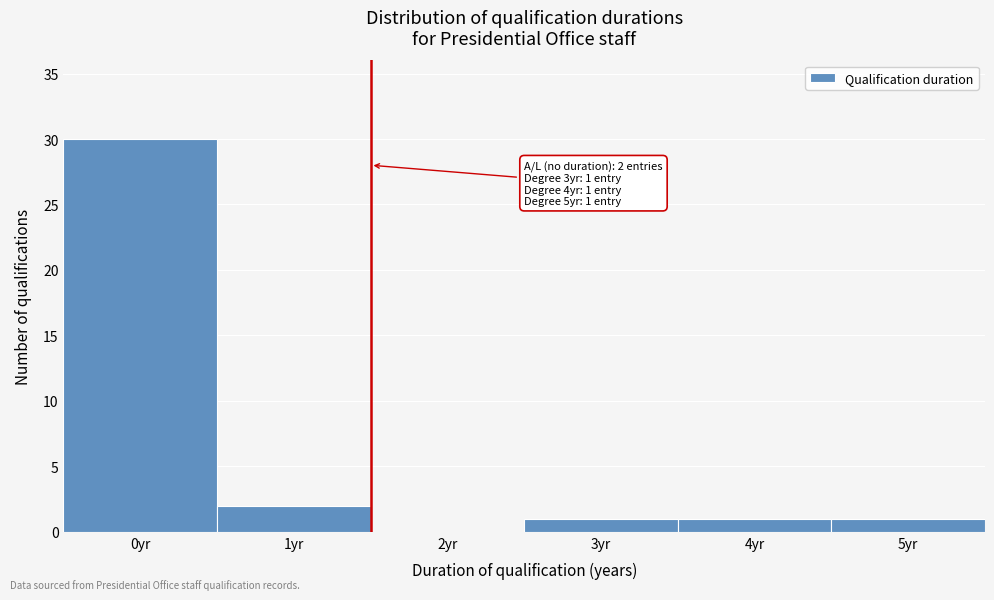

Reading left to right, what are all the values shown in this chart?

0yr=30	1yr=2	2yr=0	3yr=1	4yr=1	5yr=1